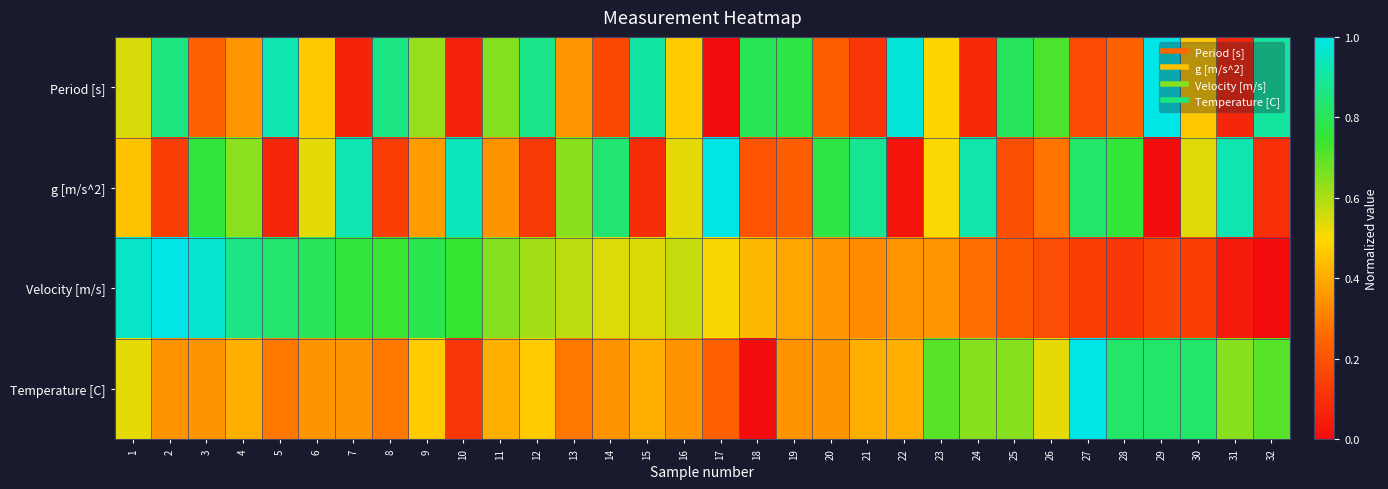

List the series in order of their peak value, highest first.

Period [s], g [m/s^2], Velocity [m/s], Temperature [C]